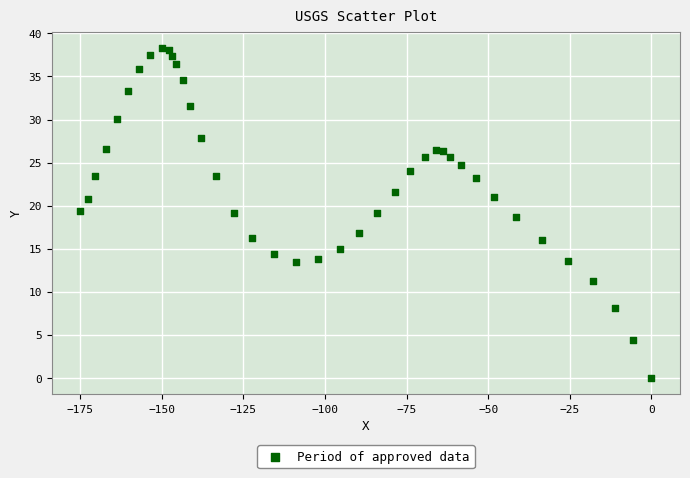

What is the range of Y values (max minus min)?

38.3